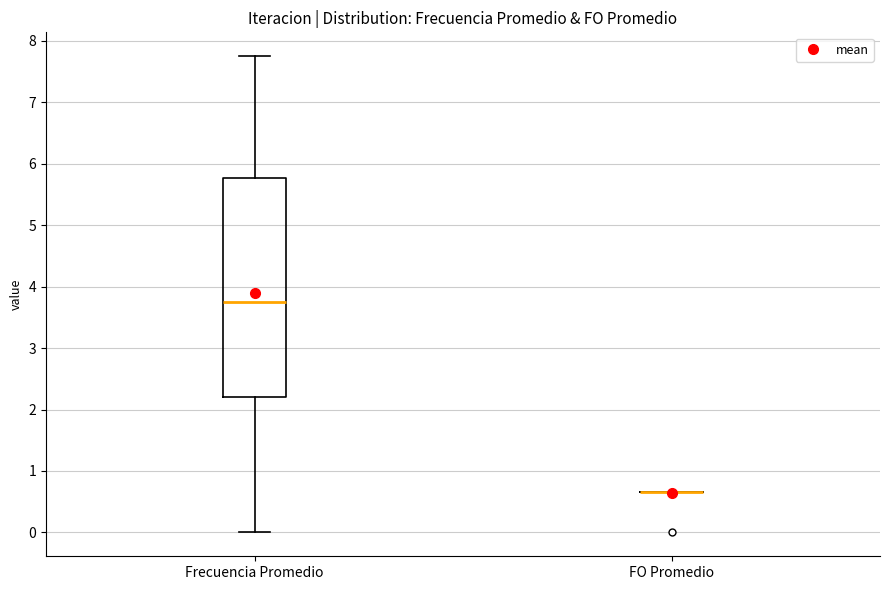

Reading left to right, transcribe this box plot: for each box, give where its median line is, the range the box spans, and where its two whiskers end, as read against the y-axis. The values are not printed on the chart, so give them approximately, as read against the axis.

Frecuencia Promedio: median 3.7, box 2.2 to 5.8, whiskers 0.0 to 7.7
FO Promedio: box collapsed to a line at 0.7, whiskers 0.7 to 0.7